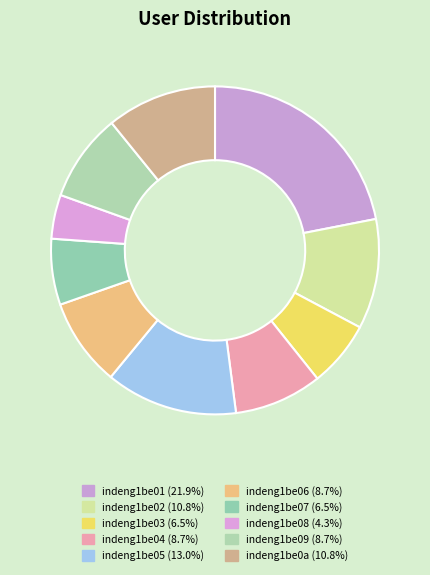

To the nearest percent, what portion does indeng1be06 represent?

9%